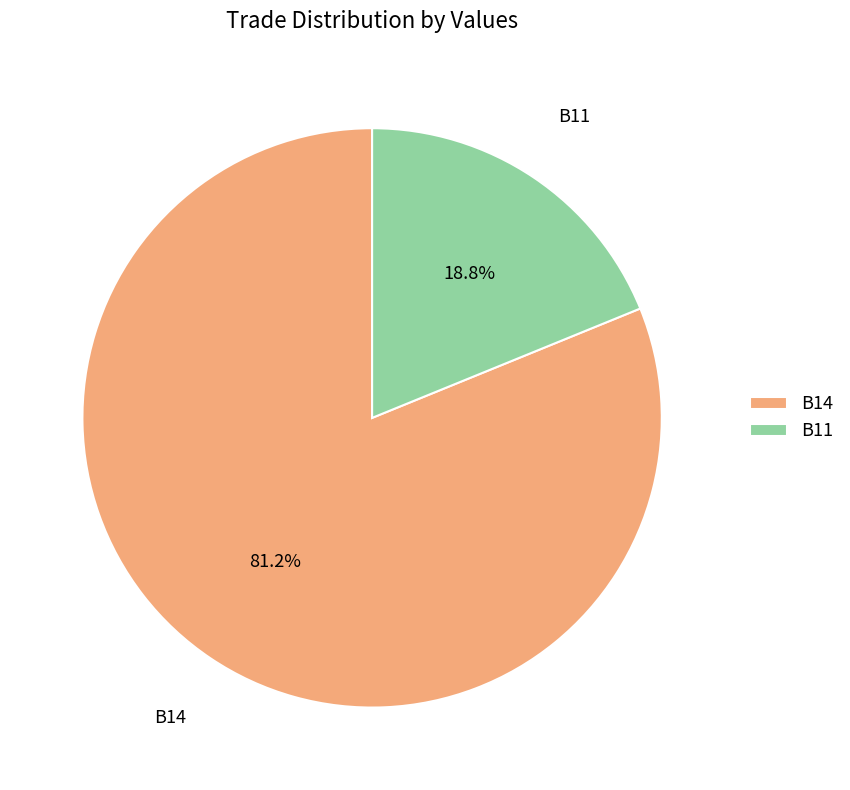

Which has a higher value, B14 or B11?

B14